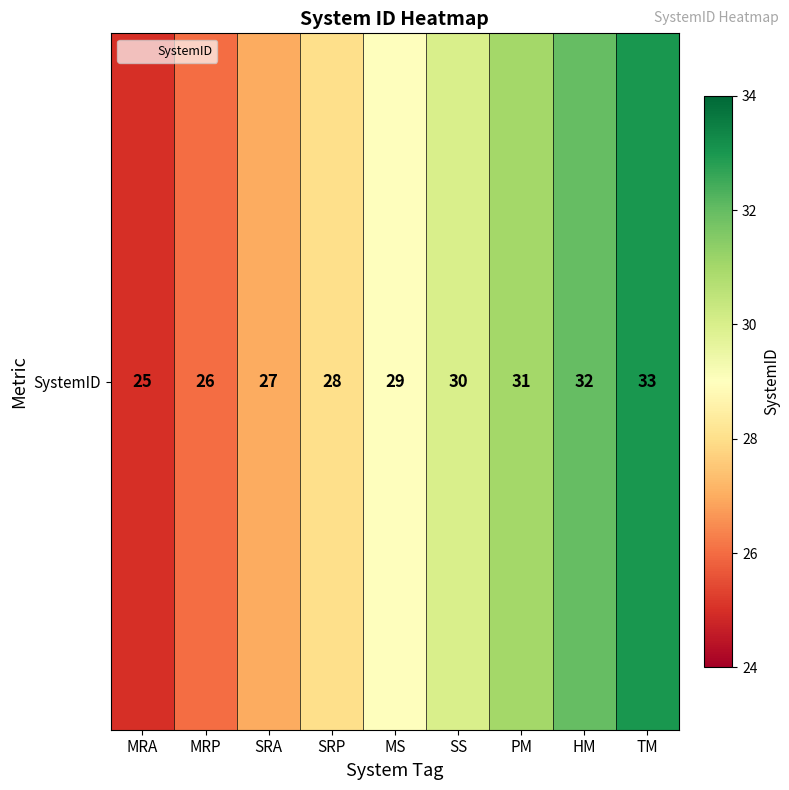

What value does the data have at MRA?

25